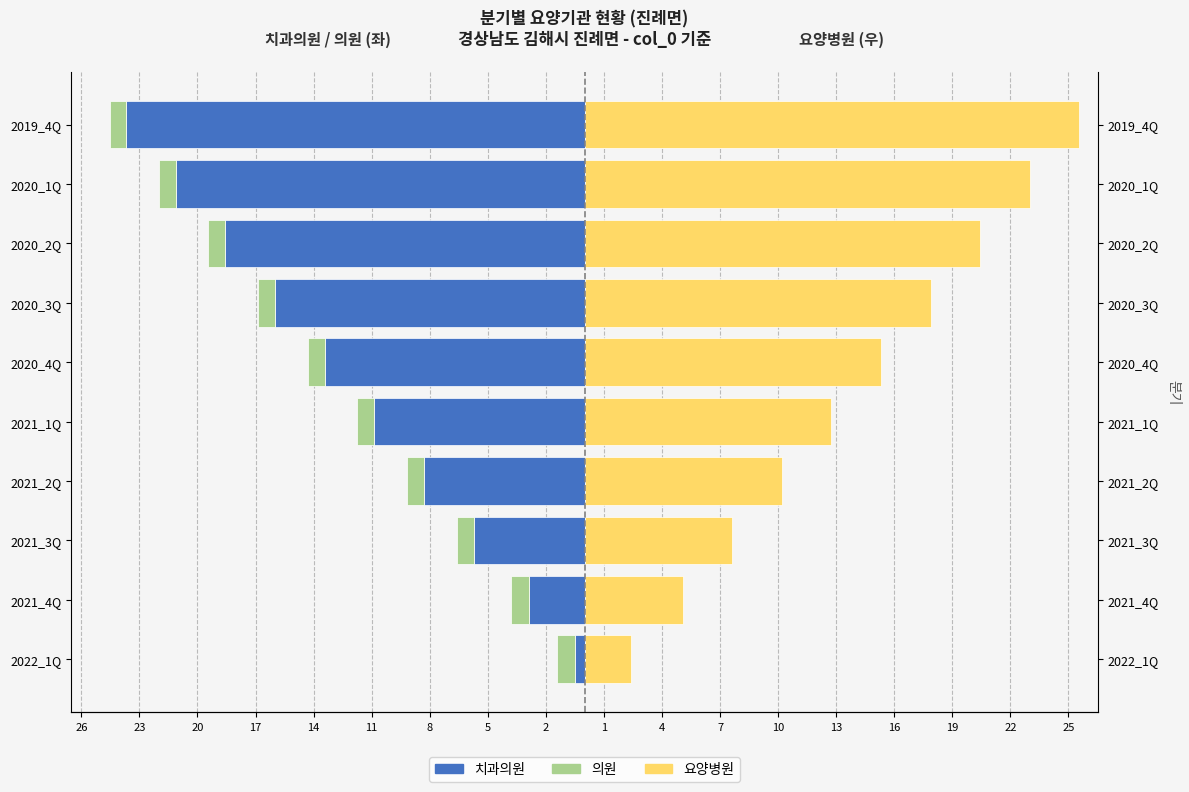

Count the number of categories in the chart.

10